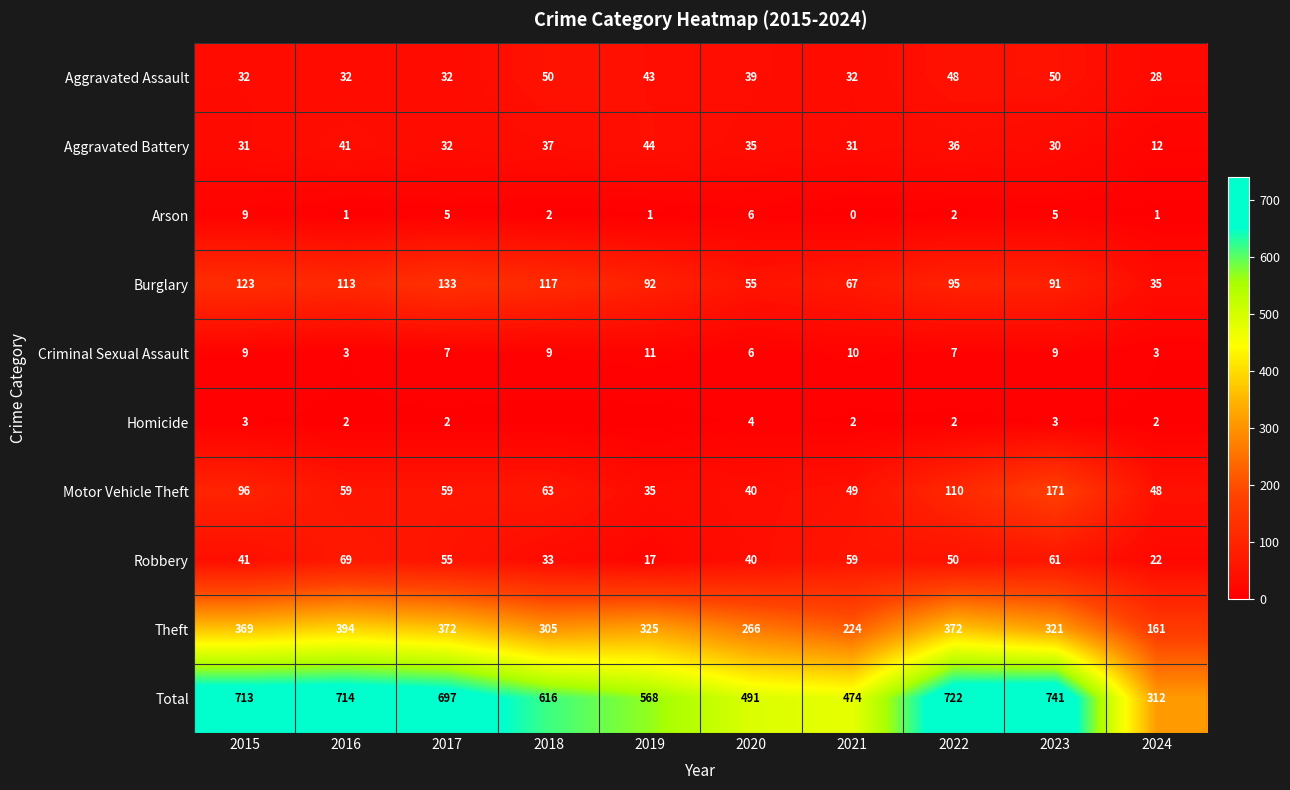

Between 2015 and 2023, which series saw the biggest shift?

Motor Vehicle Theft